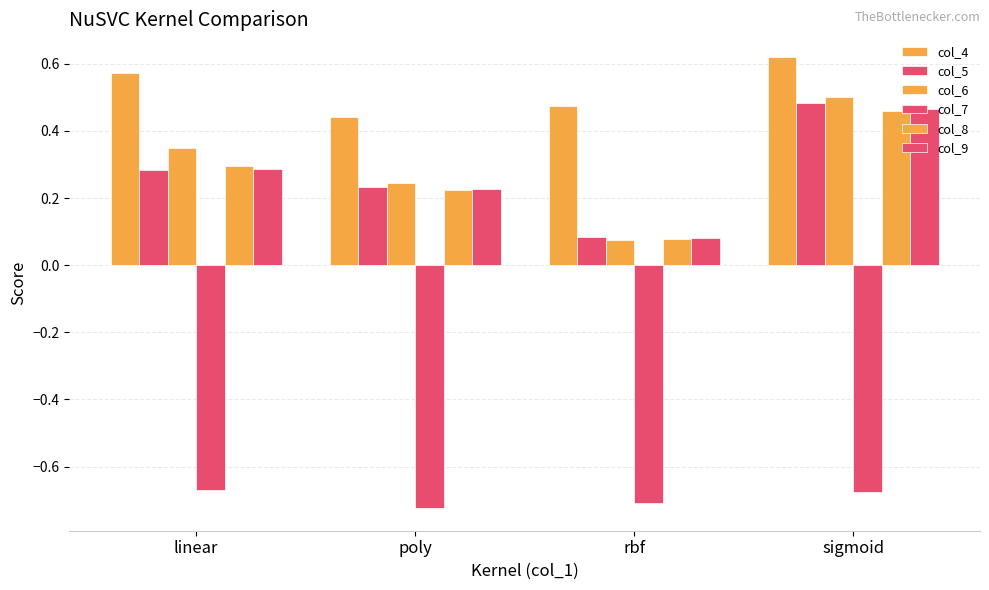

Count the number of data series in this chart.

6